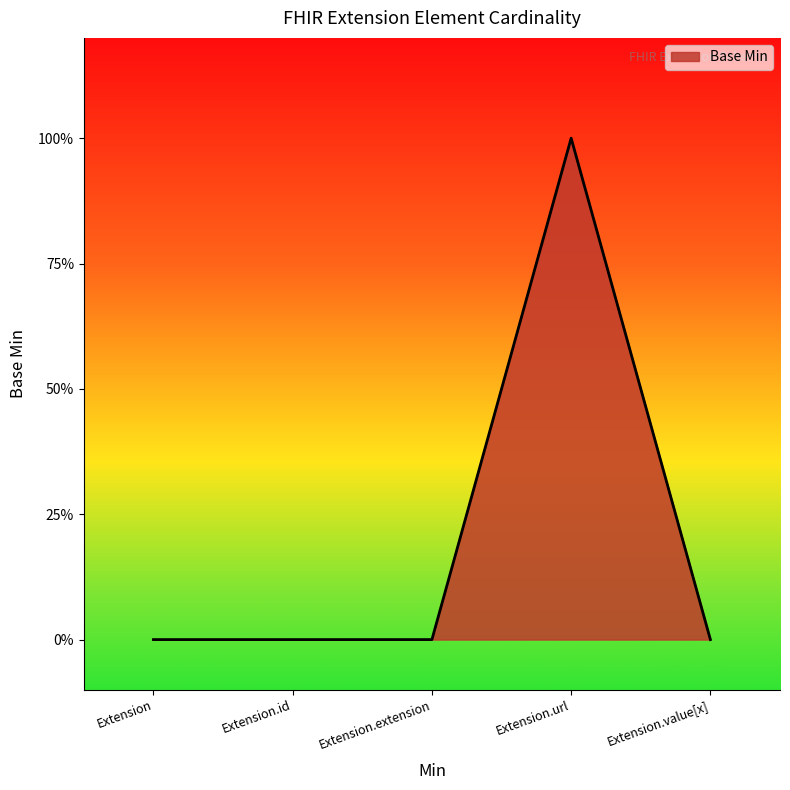

Does the chart have visible grid lines?

No